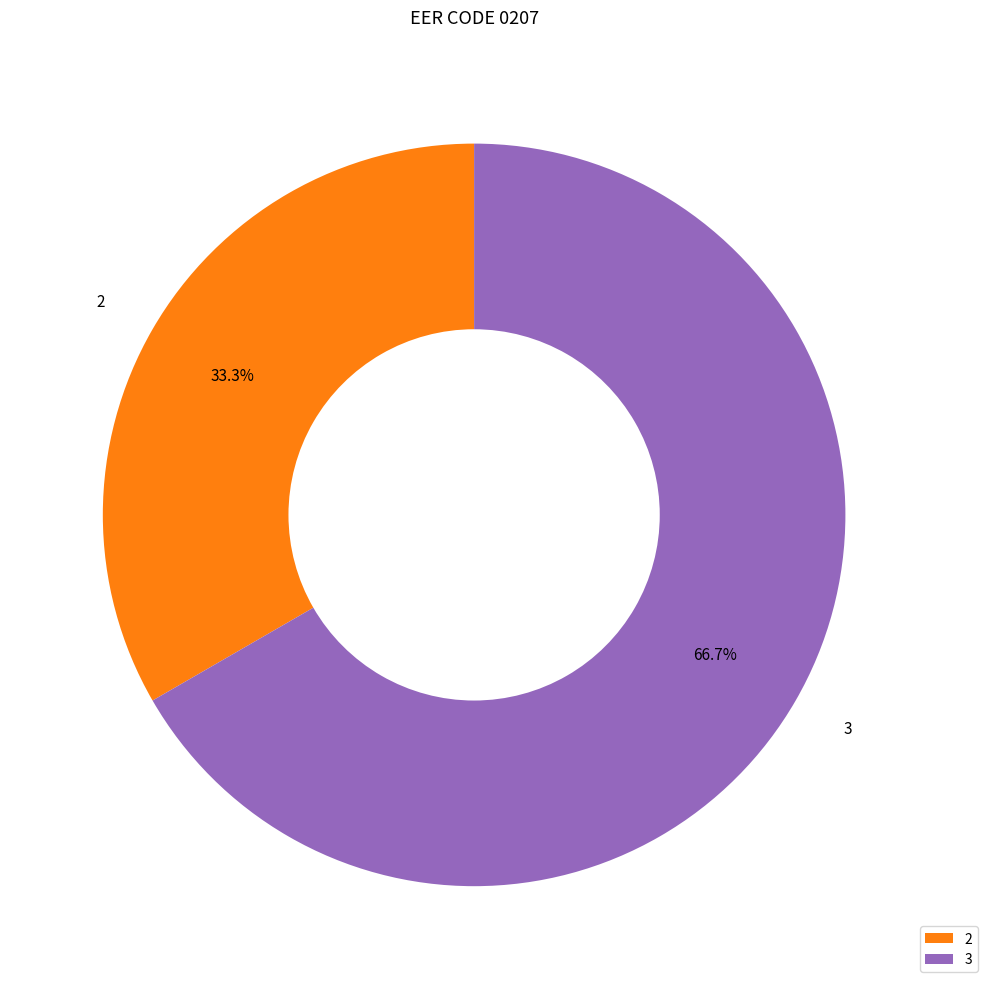

Is 3 the majority of the pie?

Yes